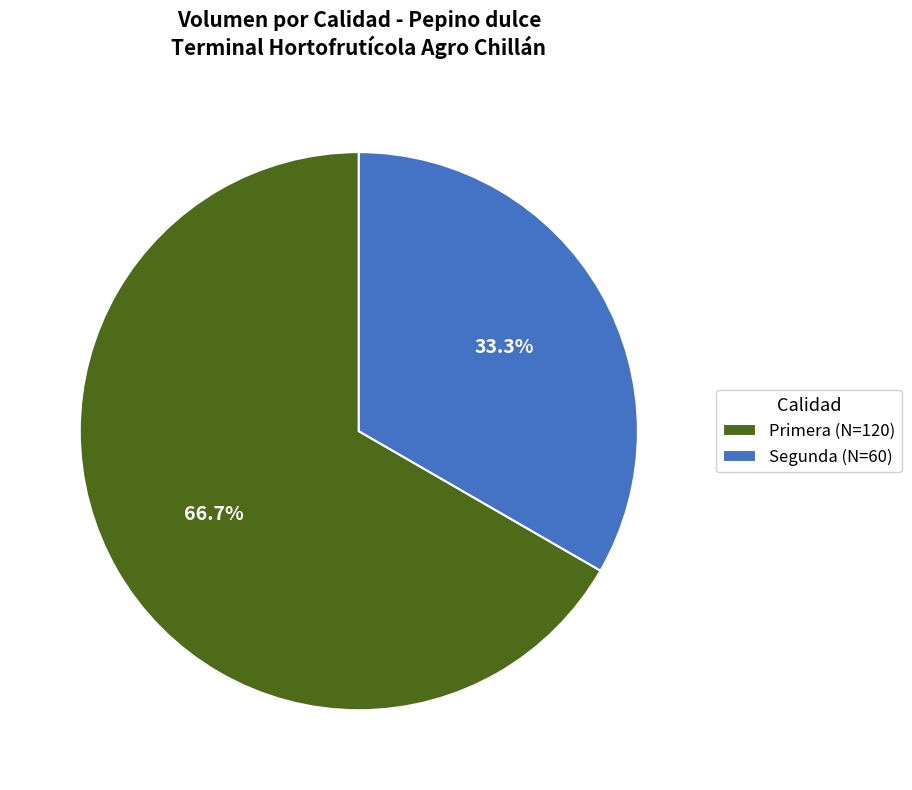

Which category has the biggest portion of the pie?

Primera